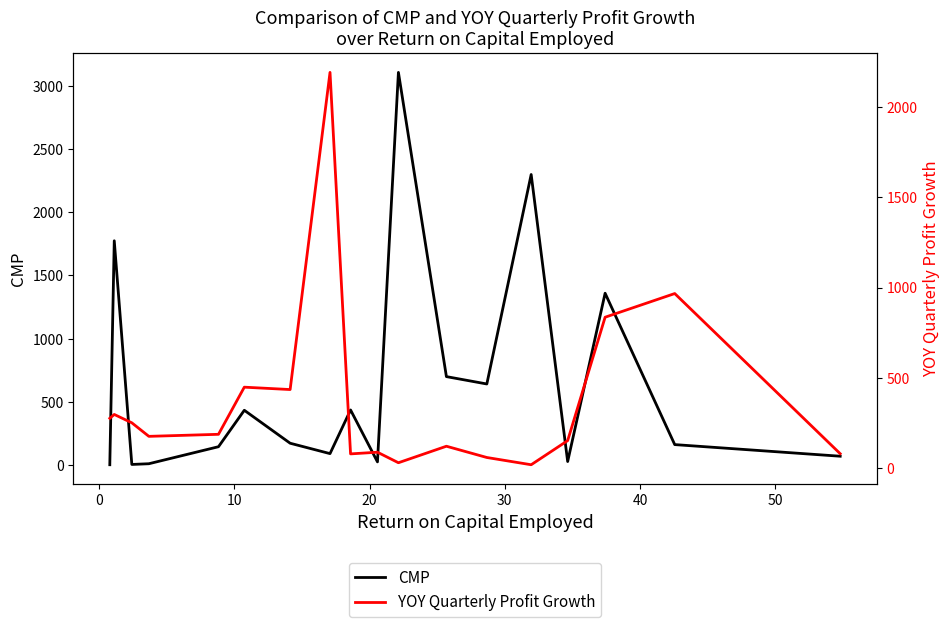

Reading left to right, transcribe all the data shown in this chart.

CMP: 4.2	1774.4	6.5	12.2	146.7	434.8	174.3	92.2	437.2	26.9	3105.3	700.8	642.5	2298.2	29.6	1359.8	163.4	71.5
YOY Quarterly Profit Growth: 275.0	296.4	250.0	175.0	186.3	447.6	434.5	2192.7	77.8	87.1	28.7	120.2	57.8	17.6	151.4	835.4	966.7	78.7